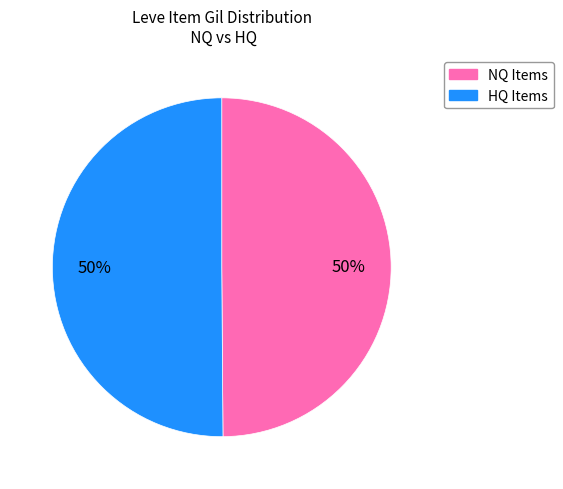

How many slices are in this pie chart?

2